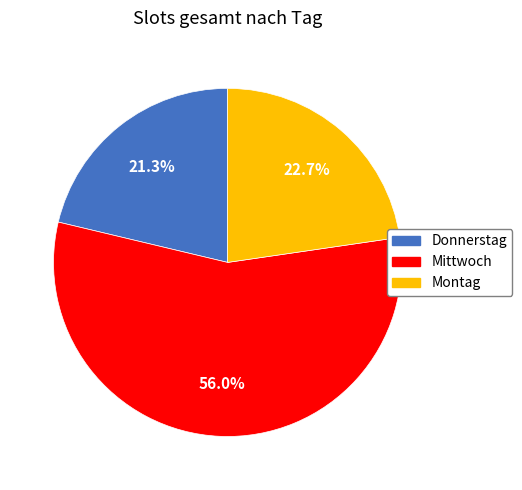

Is there any slice that represents more than half of the pie?

Yes